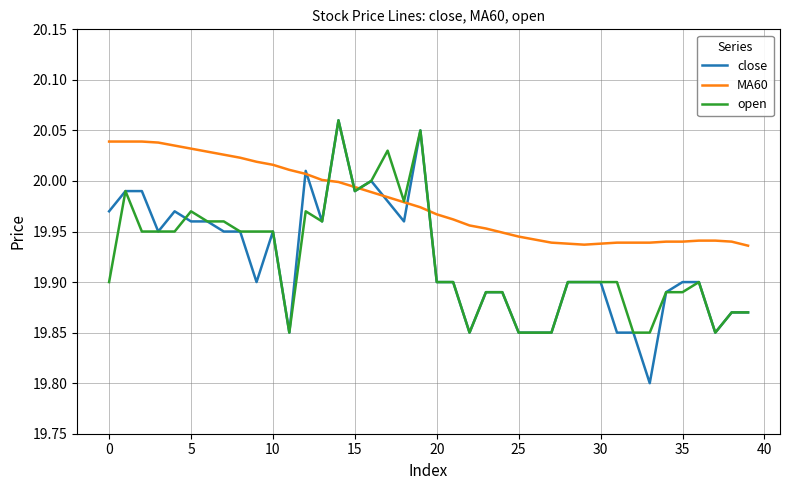

Which series has the largest range (max minus min)?

close